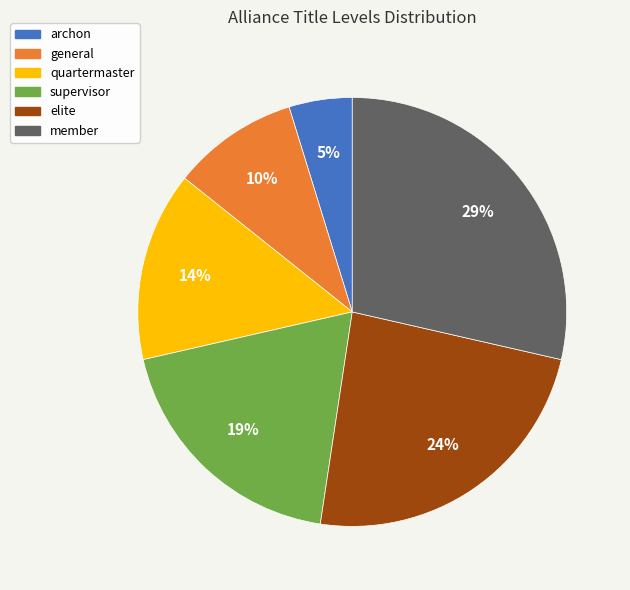

Between general and member, which is larger?

member